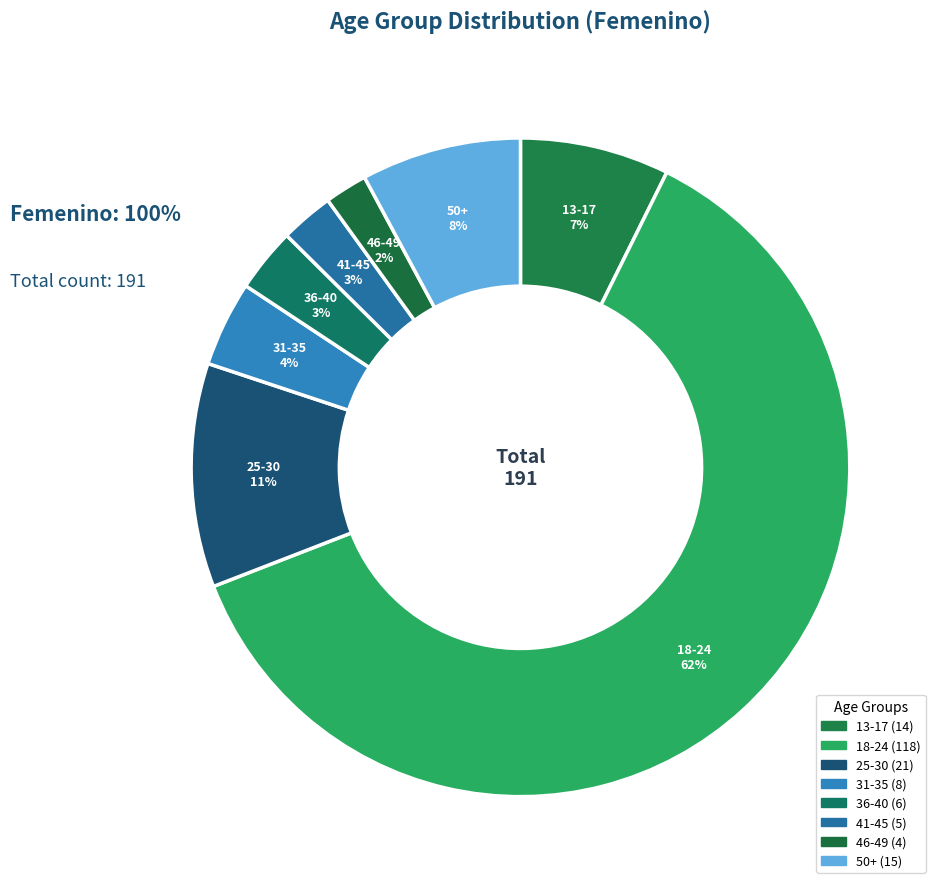

How many segments does this pie chart have?

8